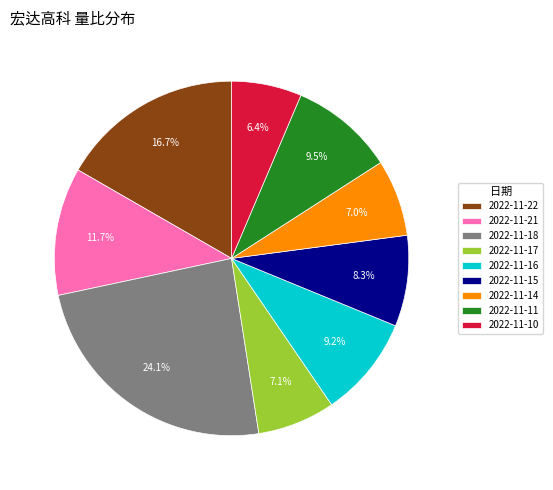

Is 2022-11-22 the majority of the pie?

No